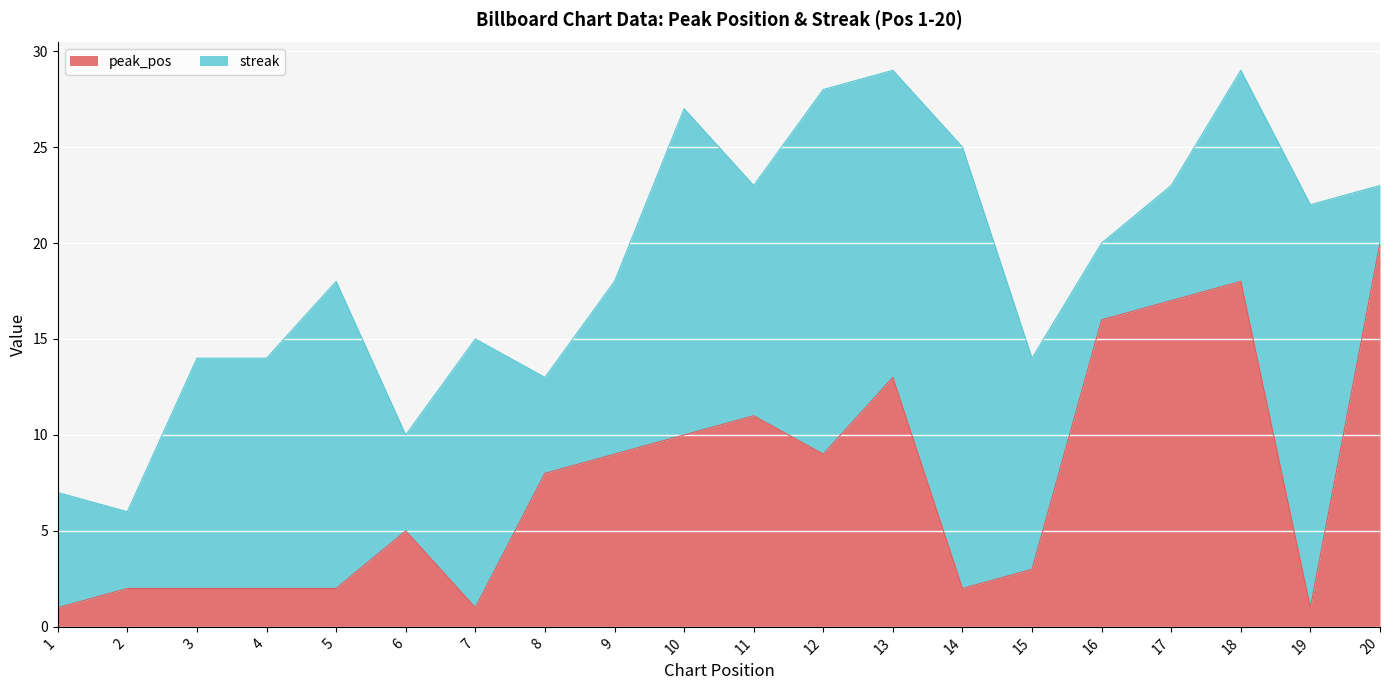

Reading left to right, extract all data points from this chart.

1=1	2=2	3=2	4=2	5=2	6=5	7=1	8=8	9=9	10=10	11=11	12=9	13=13	14=2	15=3	16=16	17=17	18=18	19=1	20=20